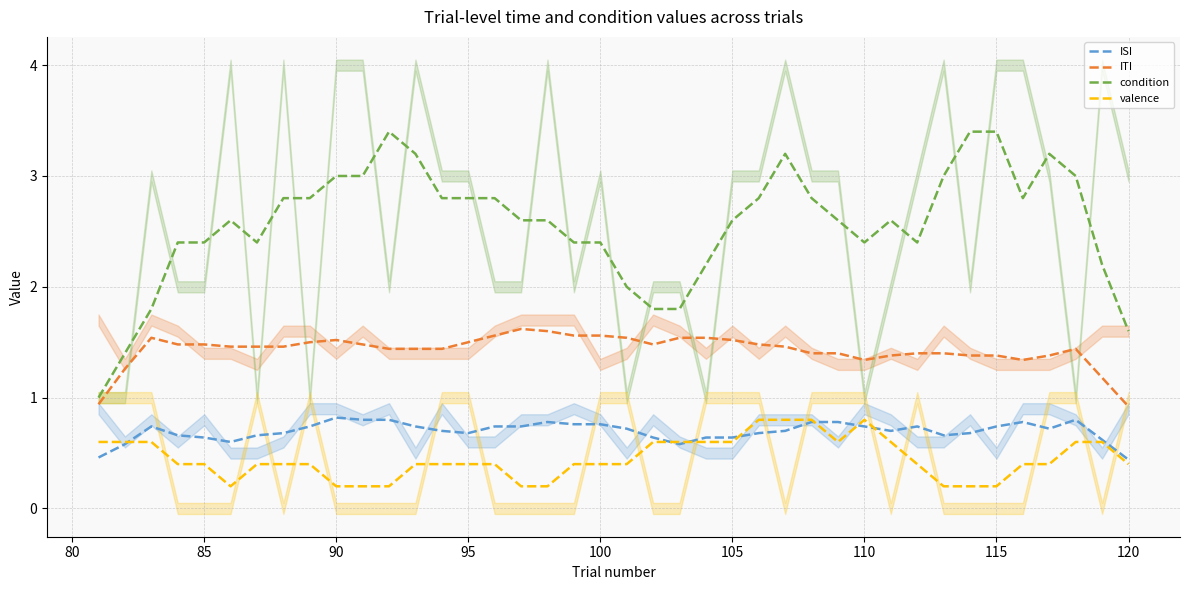

True or false: ITI and valence intersect in this chart.

False